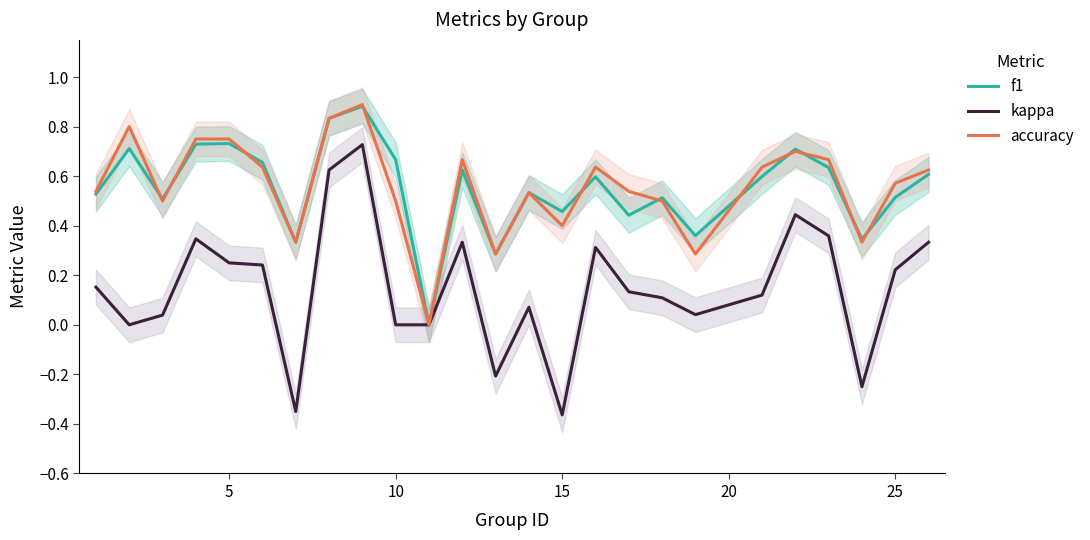

What are all the series names shown in the legend?

f1, kappa, accuracy